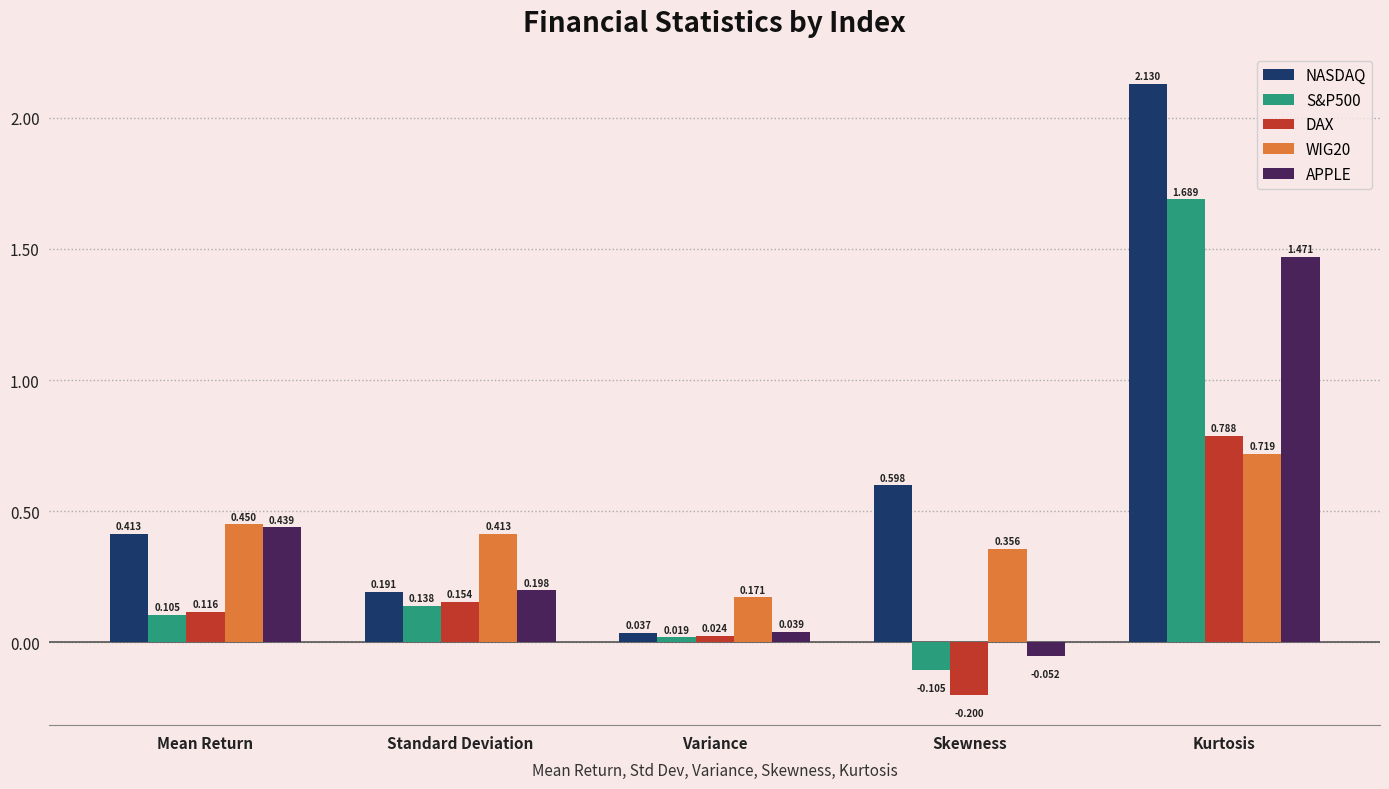

What is the label of the 2nd bar from the left?

Standard Deviation